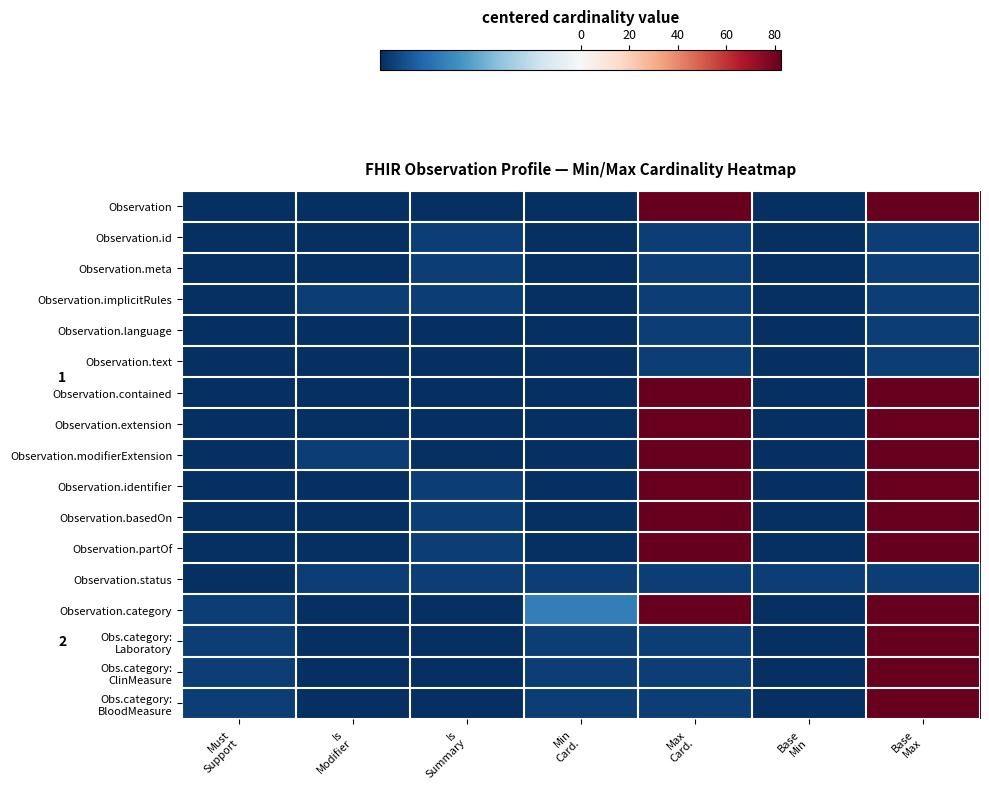

List the series in order of their peak value, lowest first.

Observation.id, Observation.meta, Observation.implicitRules, Observation.language, Observation.text, Observation.status, Observation, Observation.contained, Observation.extension, Observation.modifierExtension, Observation.identifier, Observation.basedOn, Observation.partOf, Observation.category, Obs.category: Laboratory, Obs.category: ClinMeasure, Obs.category: BloodMeasure